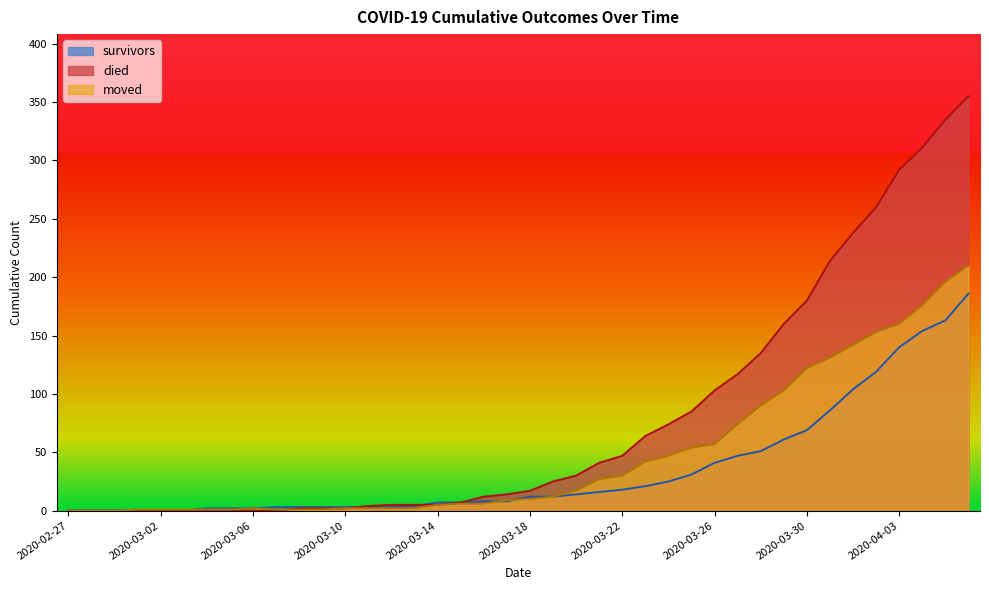

How many data points in died are above 17?

19